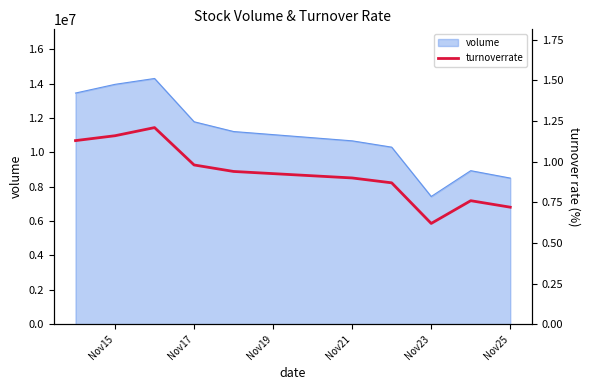

At which label does volume reach its minimum?

Nov23